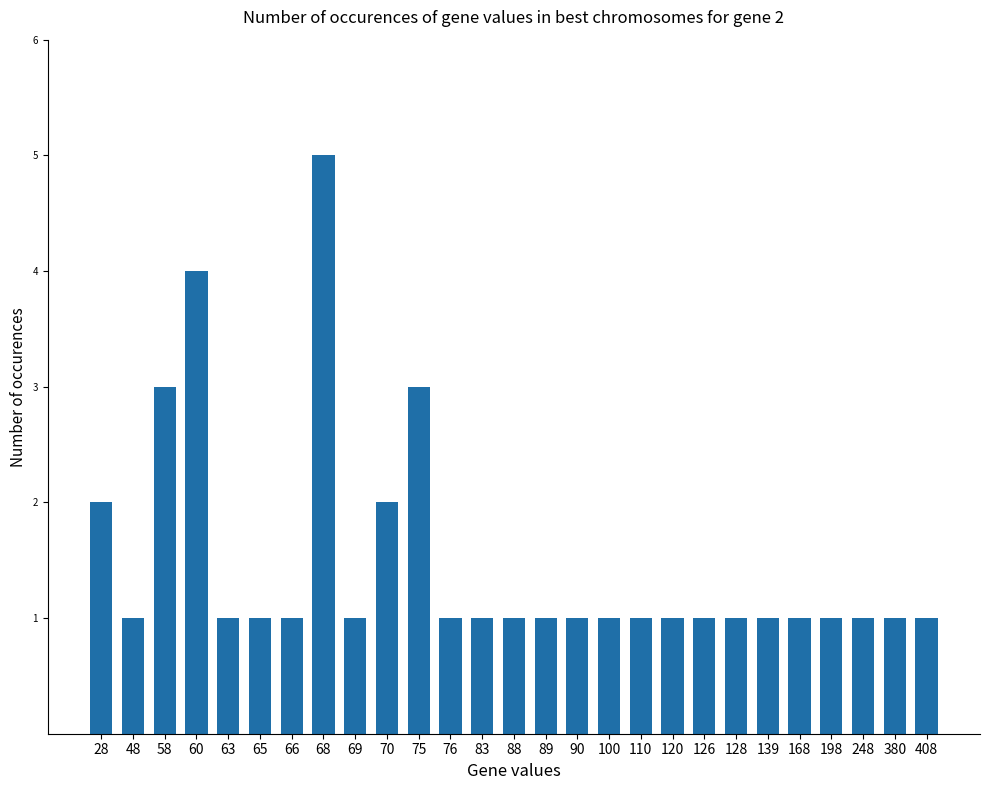

Between 58 and 126, which is larger?

58